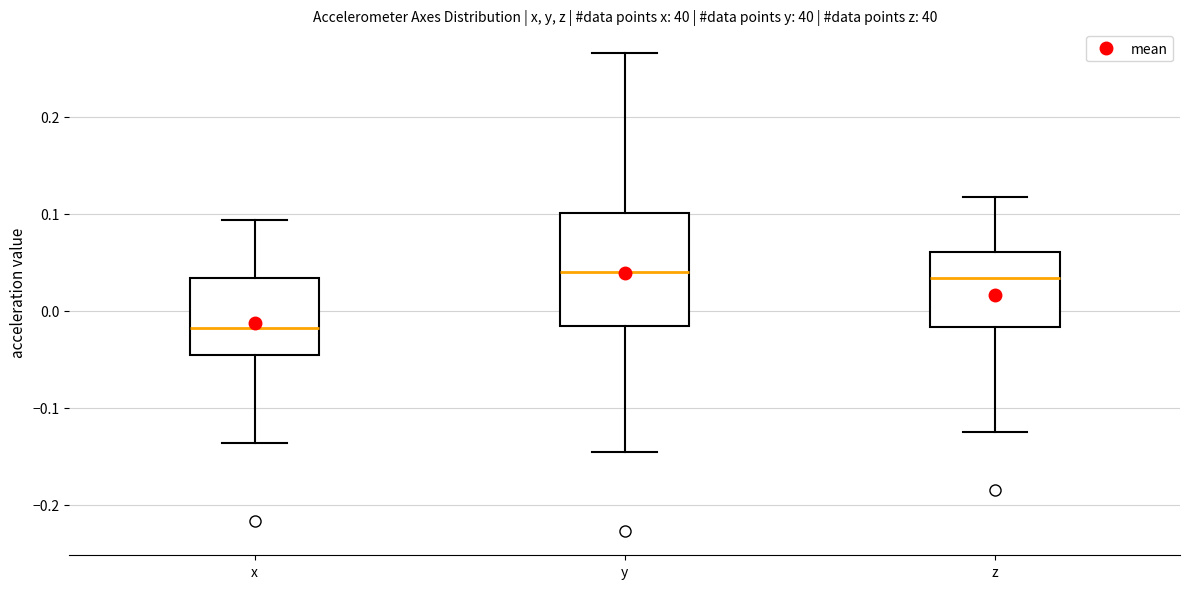

Which box has the lowest median line?

x